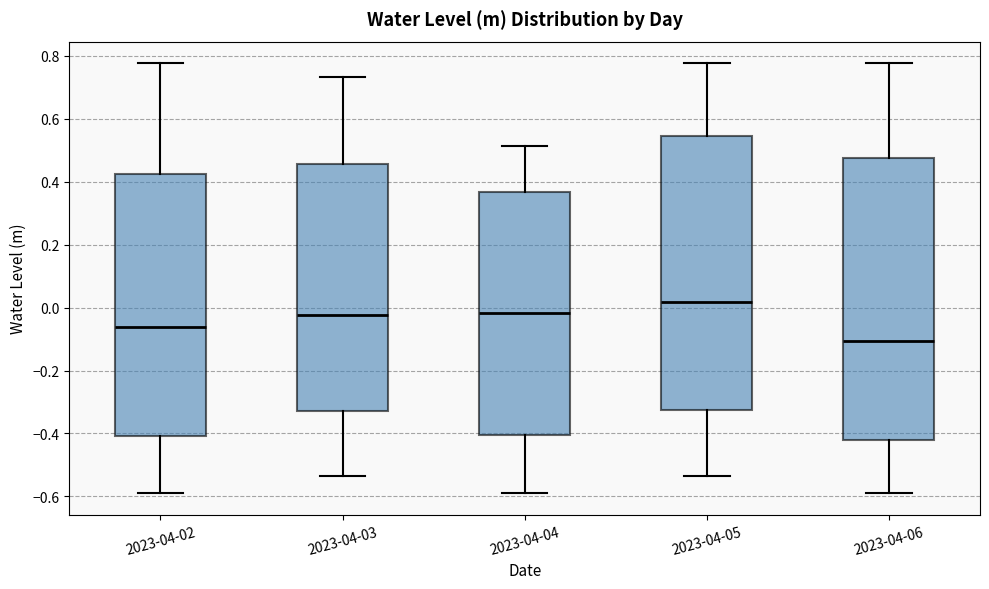

Reading left to right, read every box against the y-axis: the position of its median line, the range the box covers, and the ends of its whiskers. The values are not printed on the chart, so give them approximately, as read against the axis.

2023-04-02: median -0.06, box -0.40 to 0.42, whiskers -0.58 to 0.78
2023-04-03: median -0.02, box -0.32 to 0.46, whiskers -0.54 to 0.74
2023-04-04: median -0.02, box -0.40 to 0.36, whiskers -0.58 to 0.52
2023-04-05: median 0.02, box -0.32 to 0.54, whiskers -0.54 to 0.78
2023-04-06: median -0.10, box -0.42 to 0.48, whiskers -0.58 to 0.78